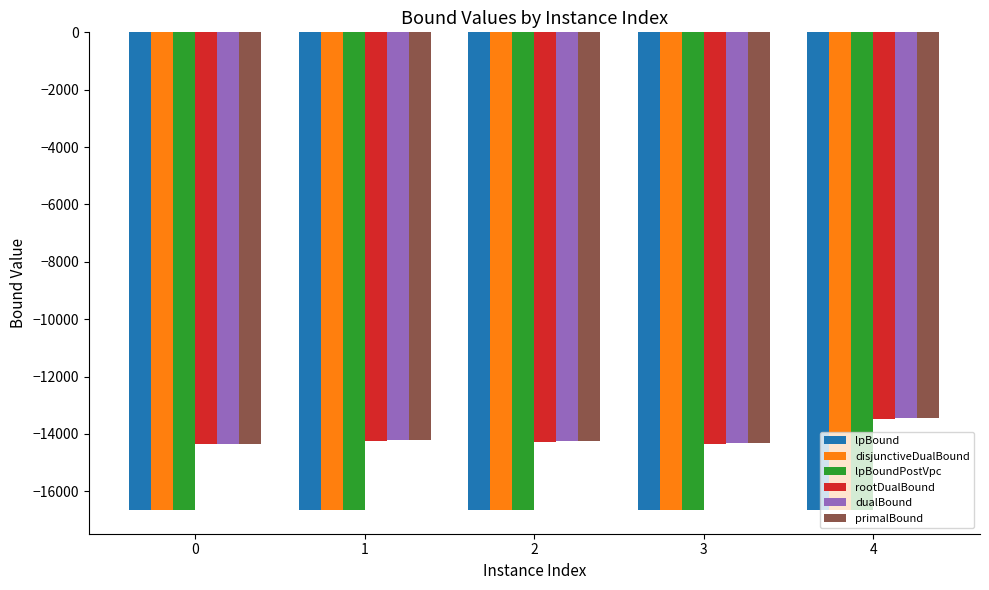

At which category is the sum across all series the highest?

4